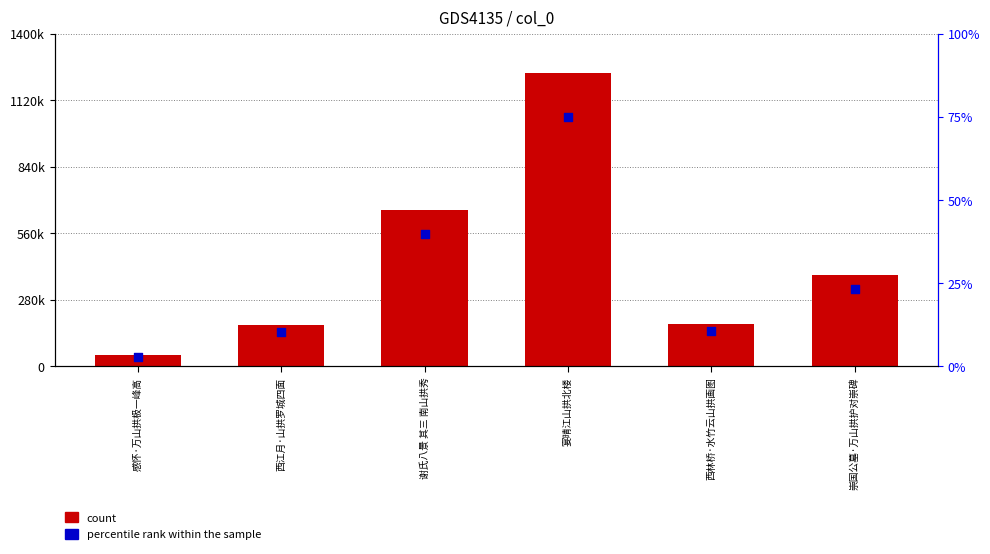

At which category is the sum across all series the highest?

宴晴江山拱北楼